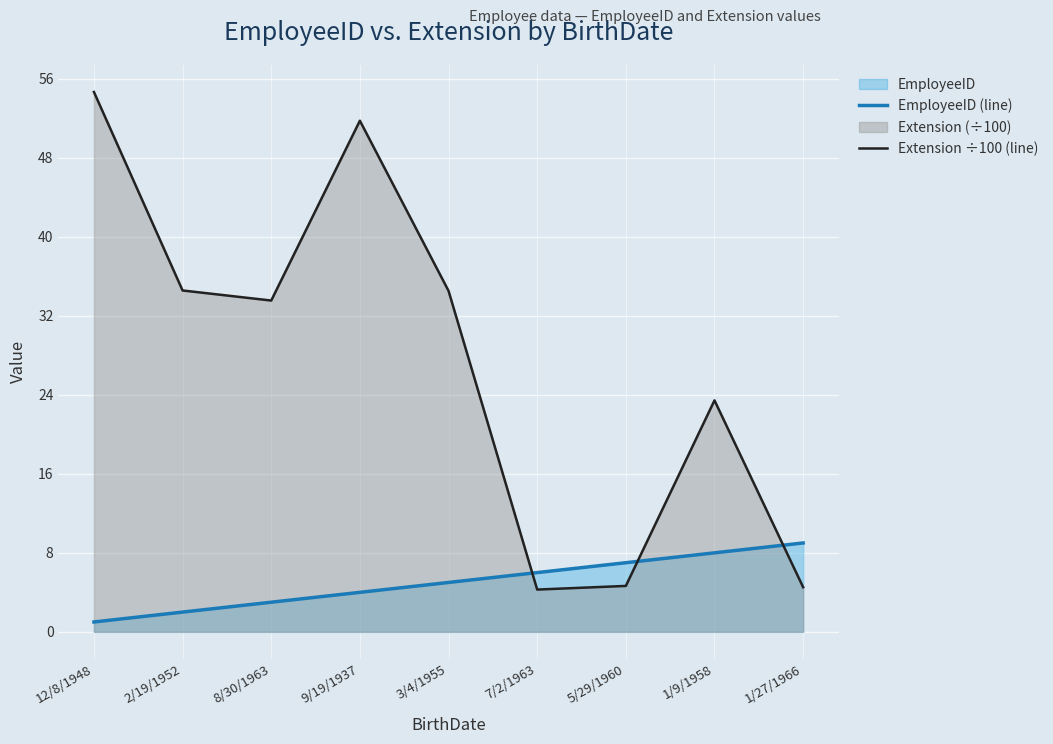

How many series are shown in this chart?

2